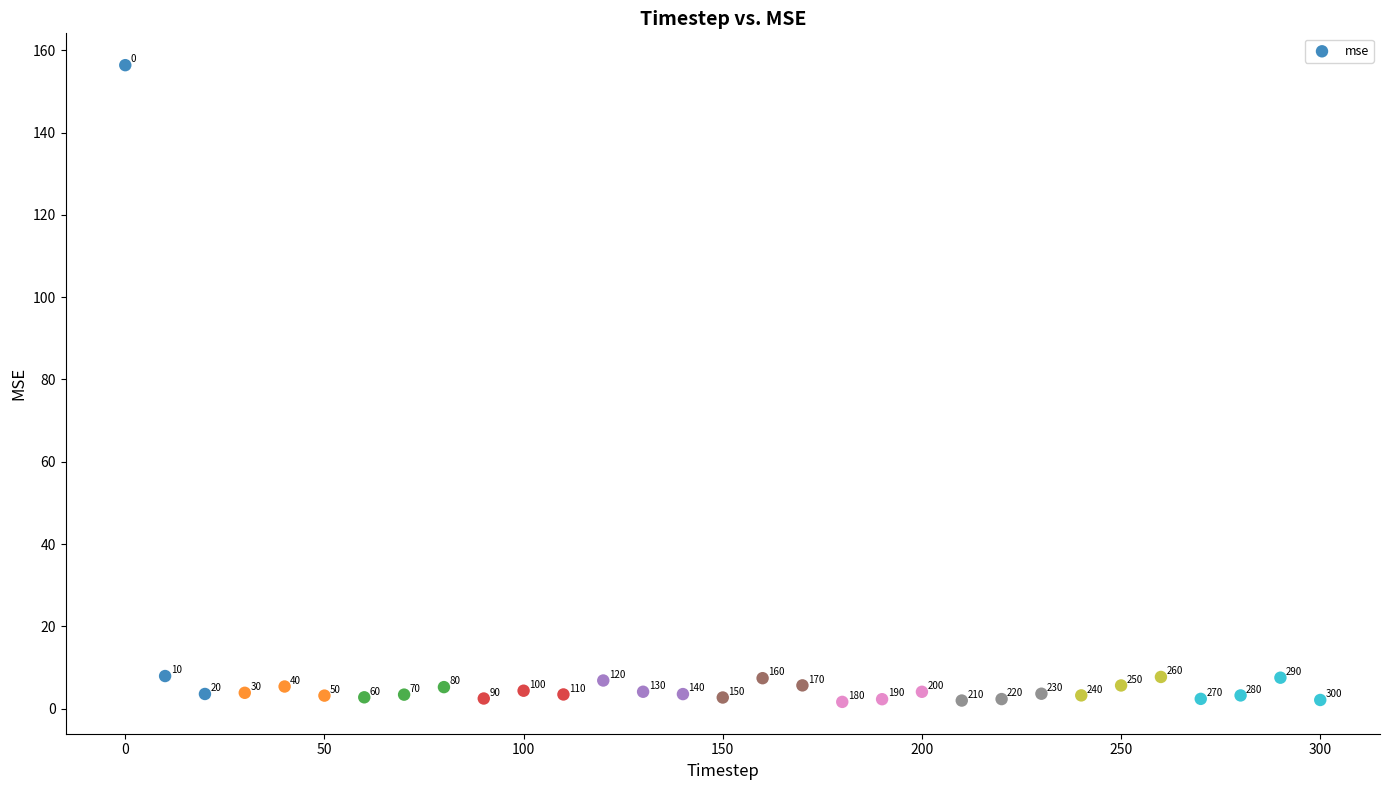

What is the range of Y values (max minus min)?

154.7